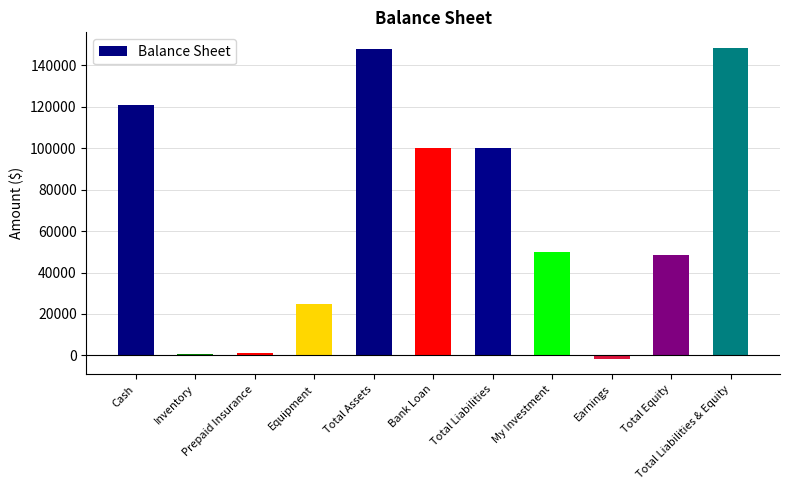

True or false: the data shows 121000 at Cash.

True